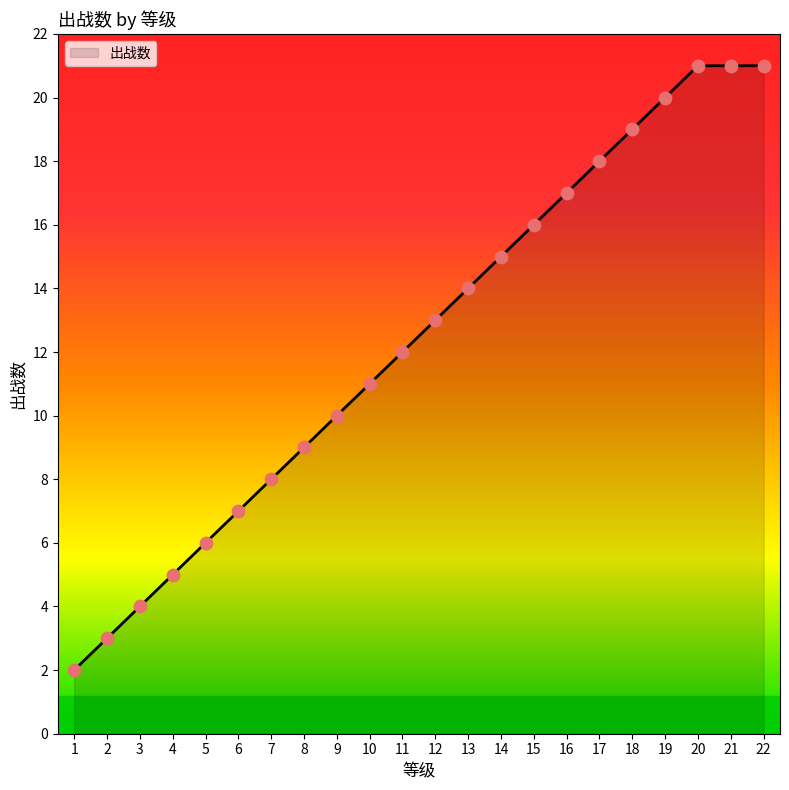

What is the ratio of the value at 19 to the value at 14?

1.3